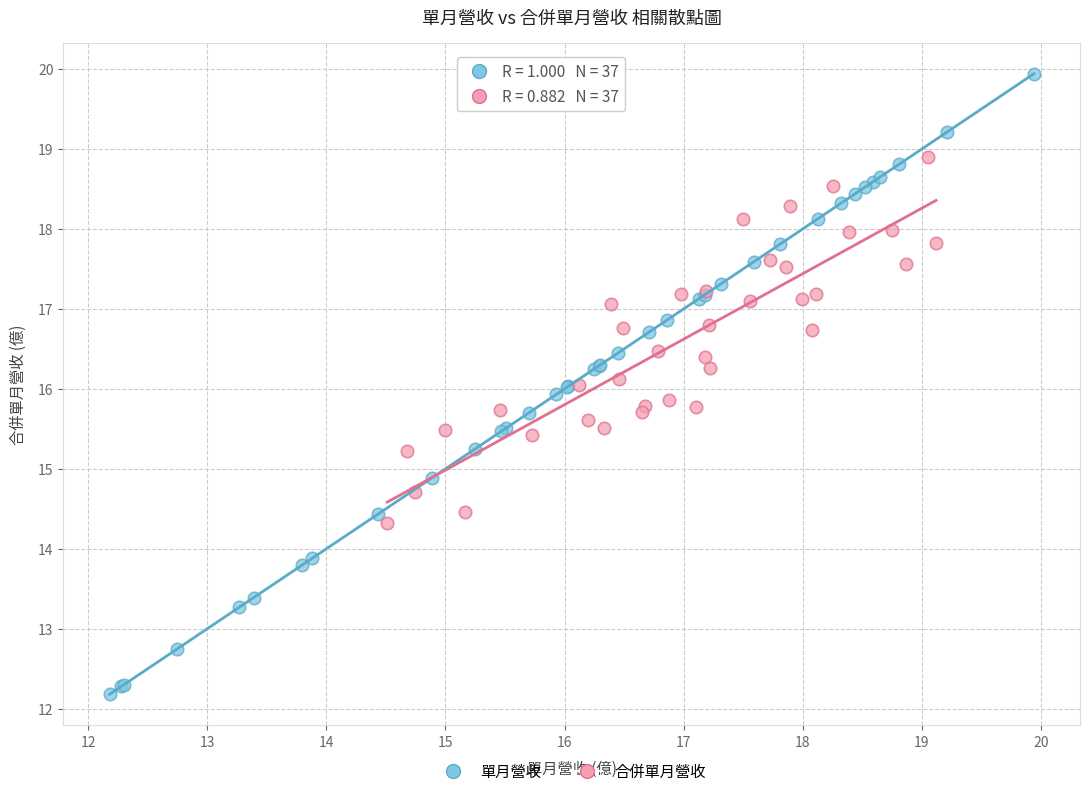

Which series reaches the maximum Y coordinate?

單月營收